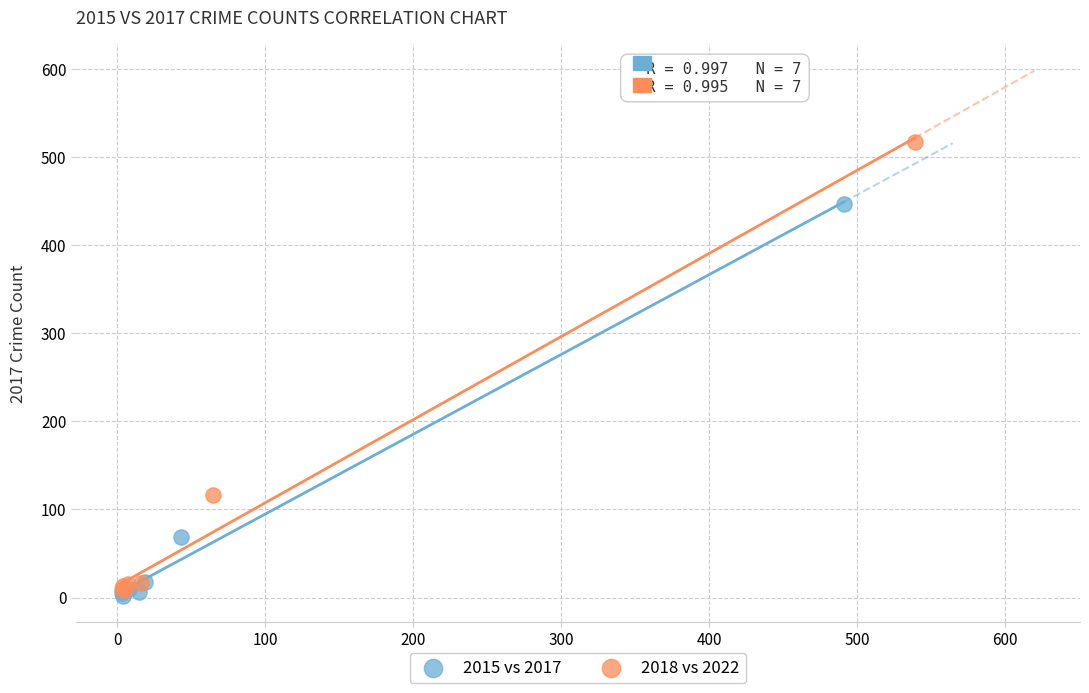

Which series has the widest spread of Y values?

2018 vs 2022